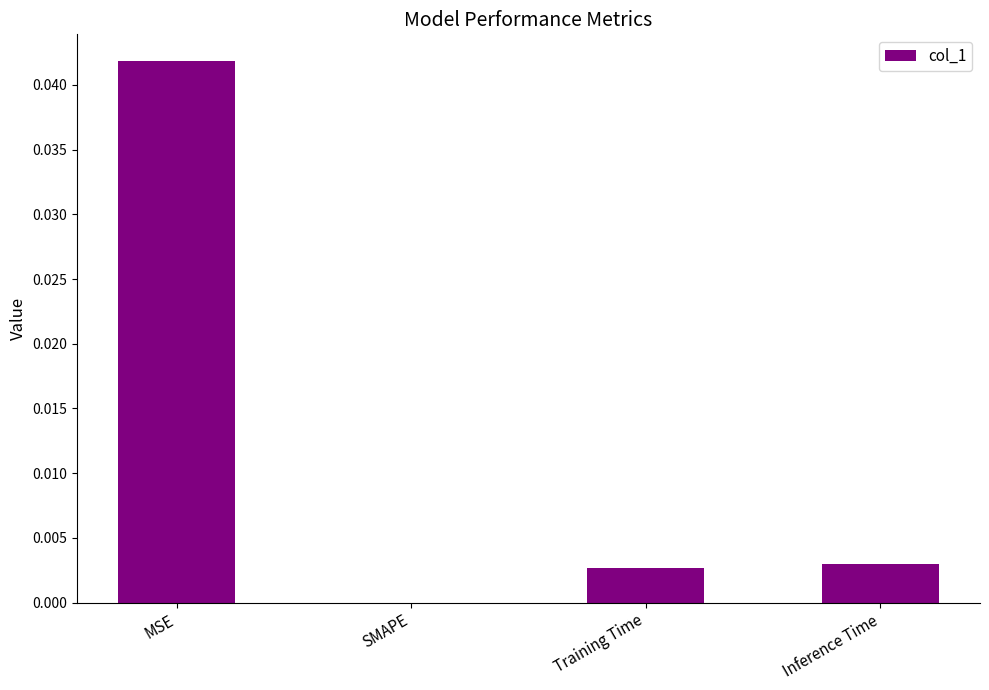

True or false: the data shows 0.0 at MSE.

True